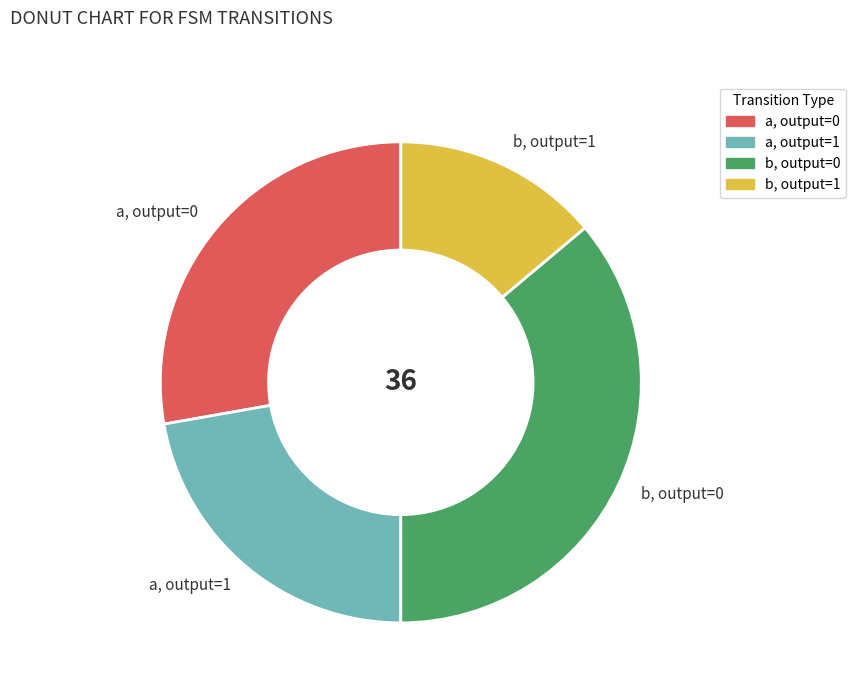

What is the ratio of the value at a, output=0 to the value at a, output=1?

1.3